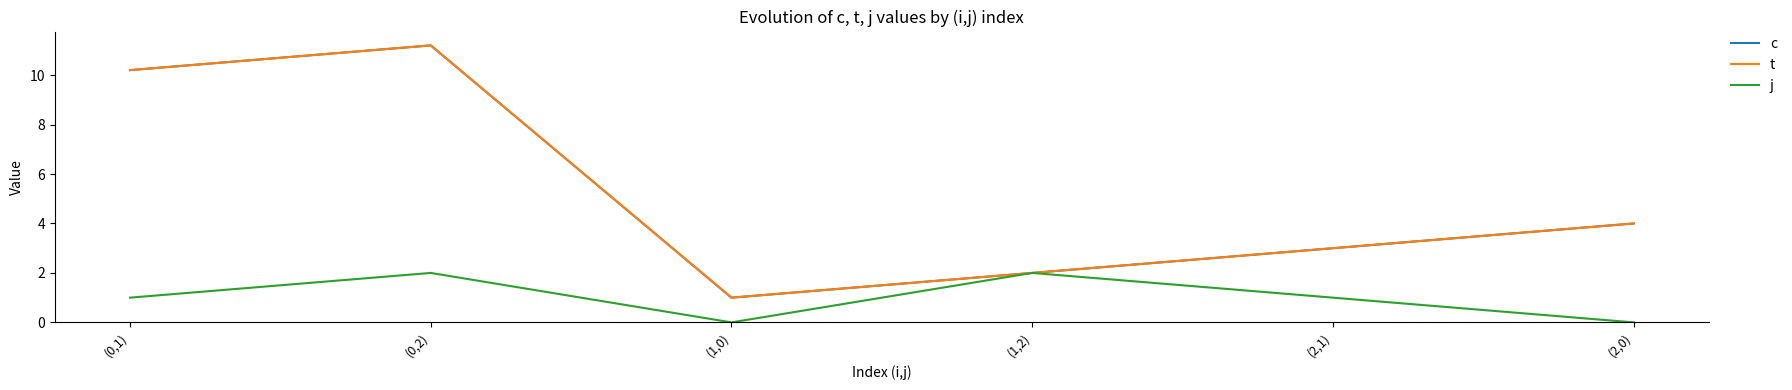

True or false: c has a value of 3.5 at (1,2).

False